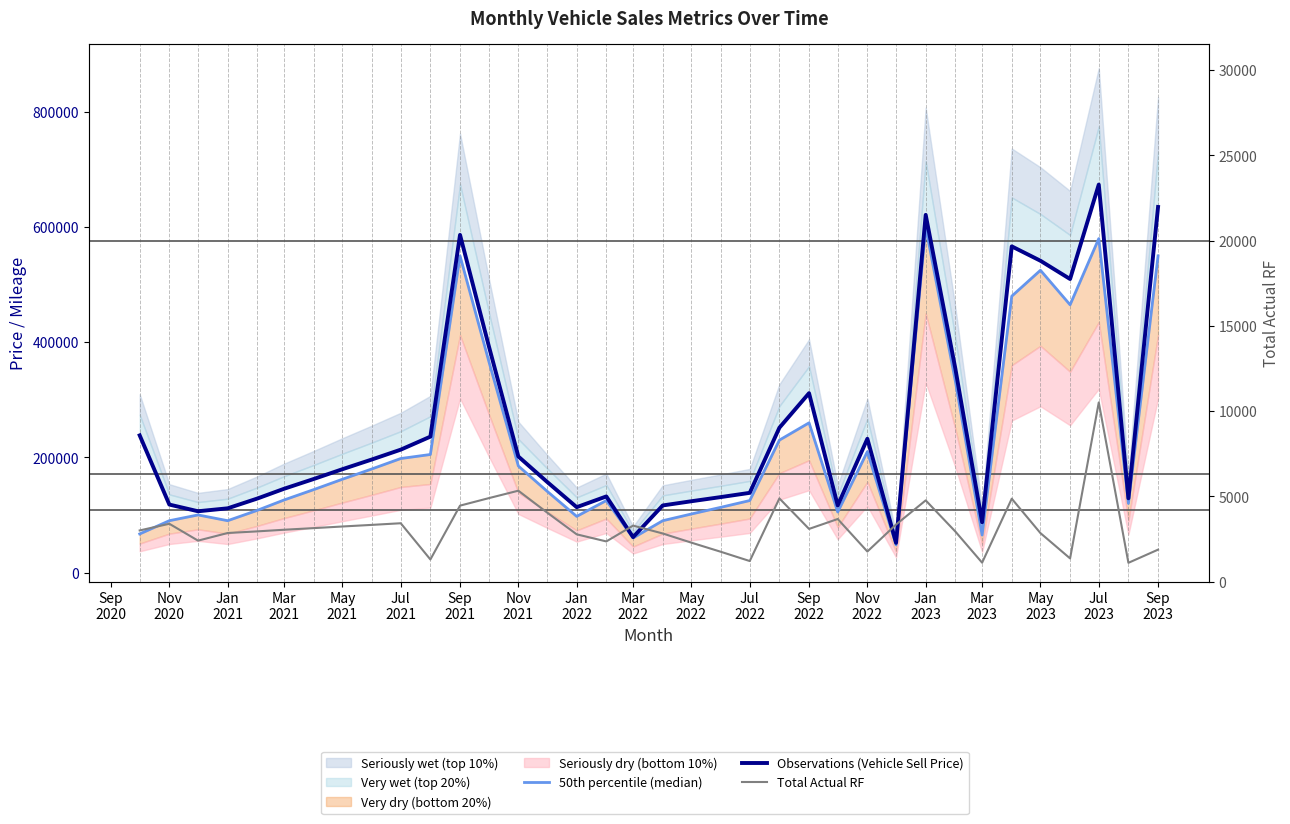

What is the sum of the 50th percentile (median) values at Jul 2022 and Sep 2023?

675000.0